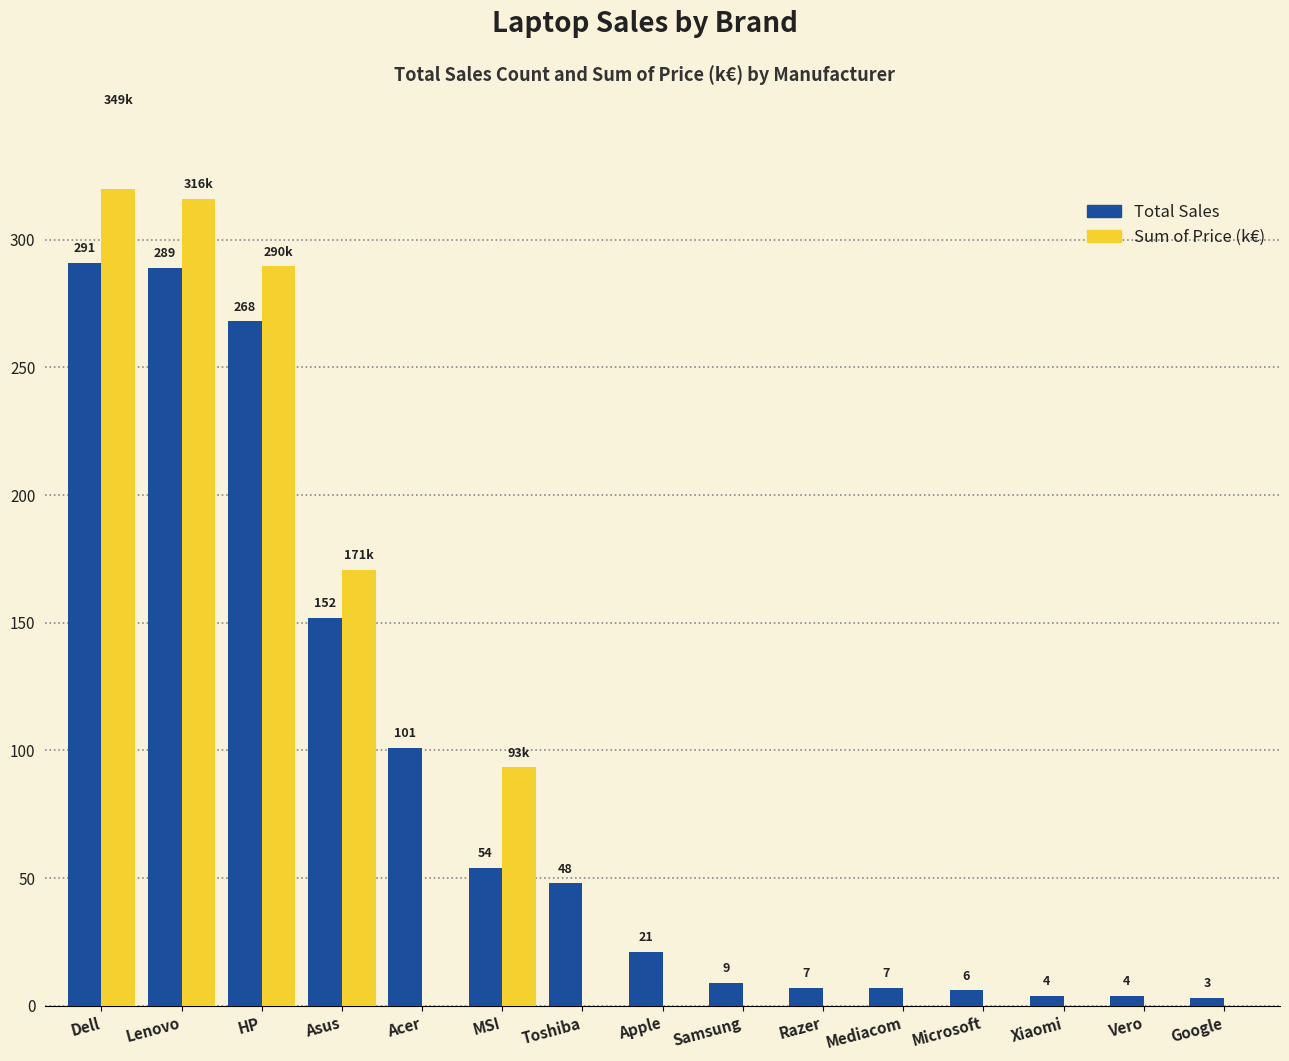

Where does the Total Sales series first go above 21?

Dell